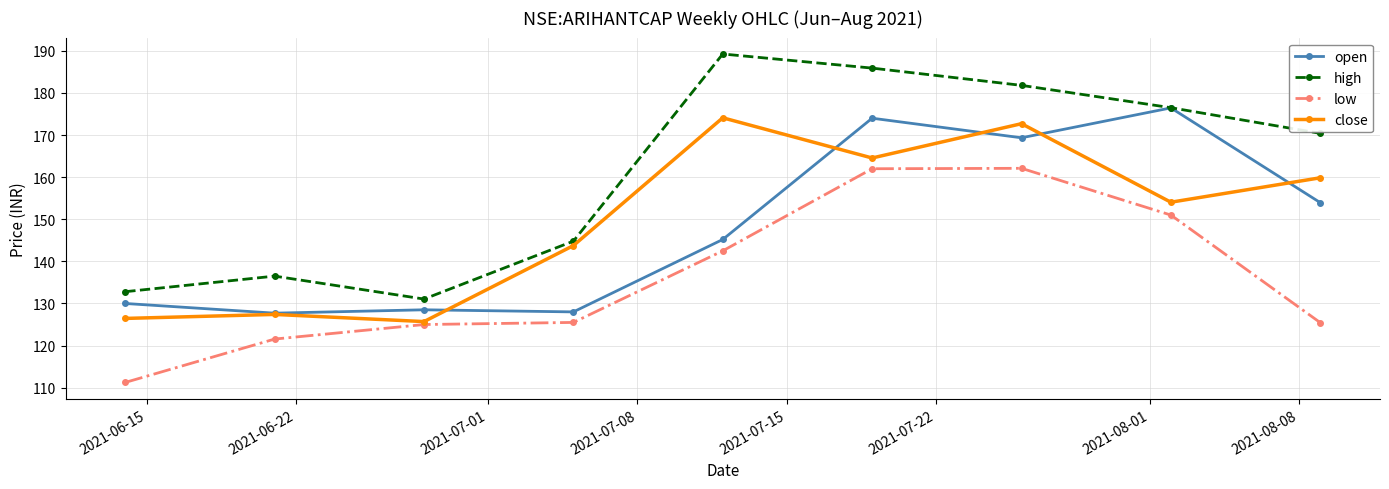

True or false: low and open intersect in this chart.

False